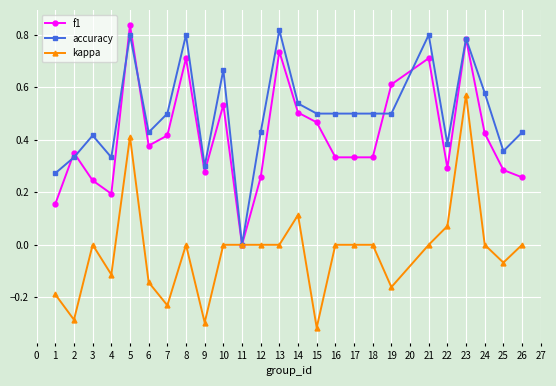

Where do accuracy and f1 first cross each other?

1 and 2